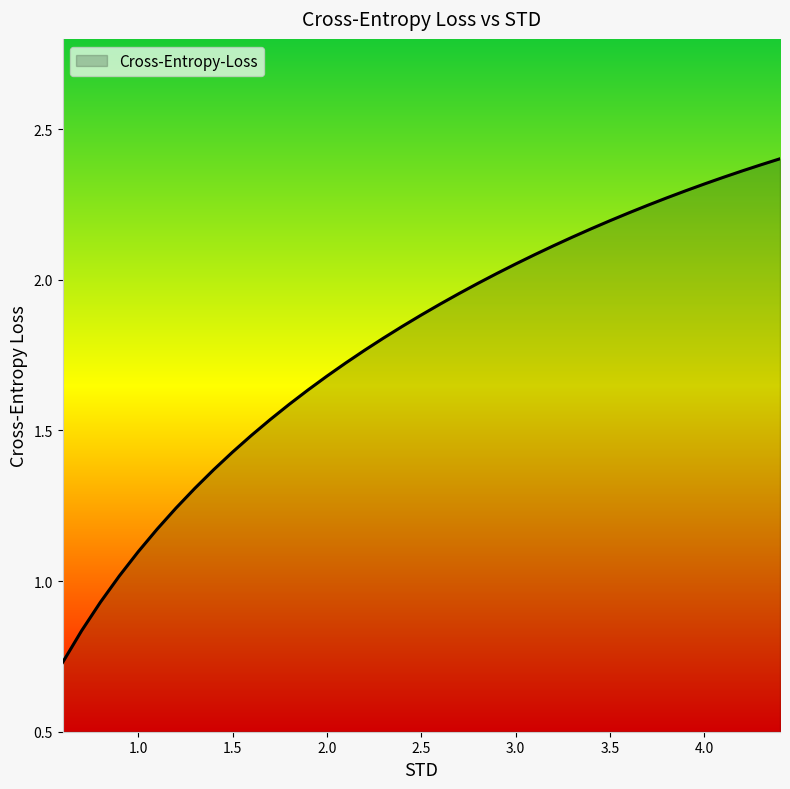

Is this an area chart (filled region under the line)?

Yes